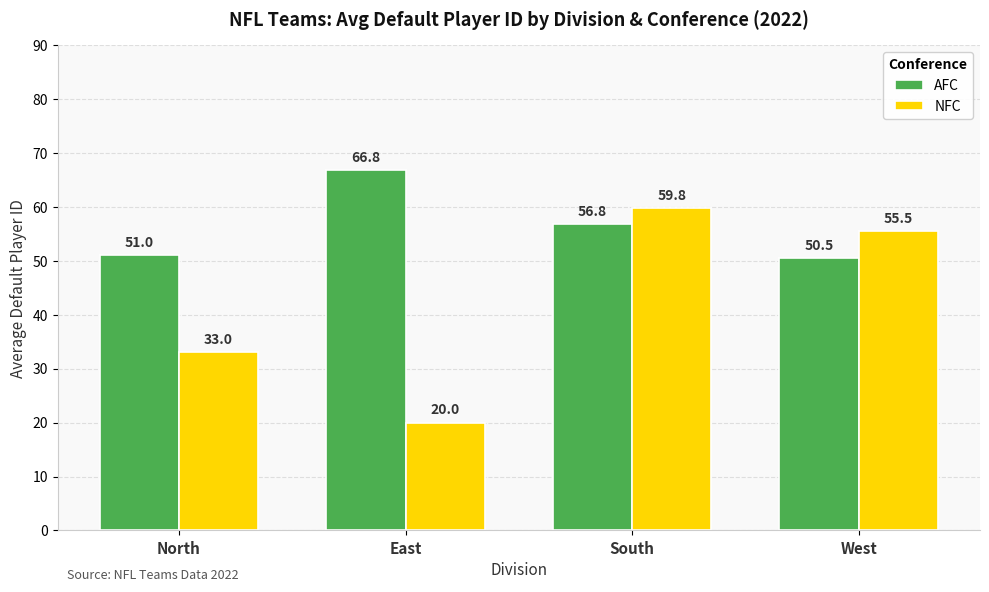

What is the smallest value displayed?

20.0